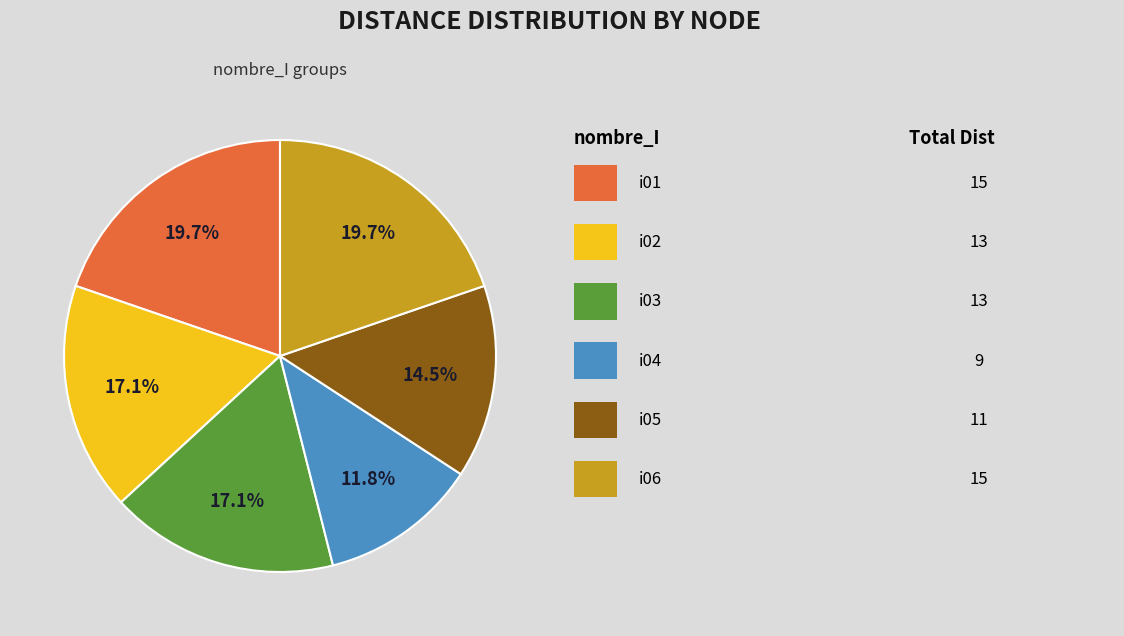

Is there a majority slice in this chart?

No